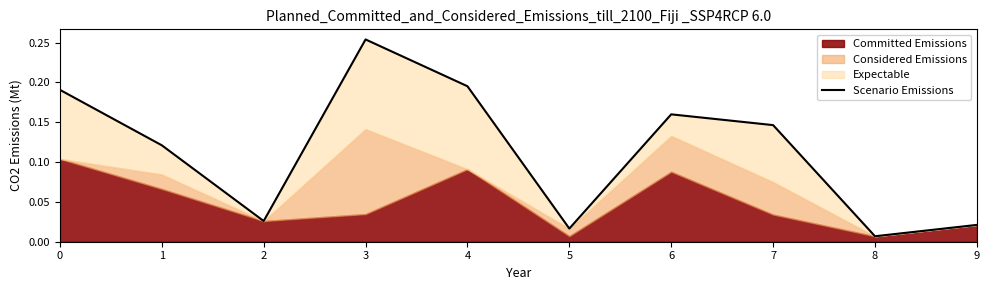

What is the difference between the maximum and minimum values?

0.2